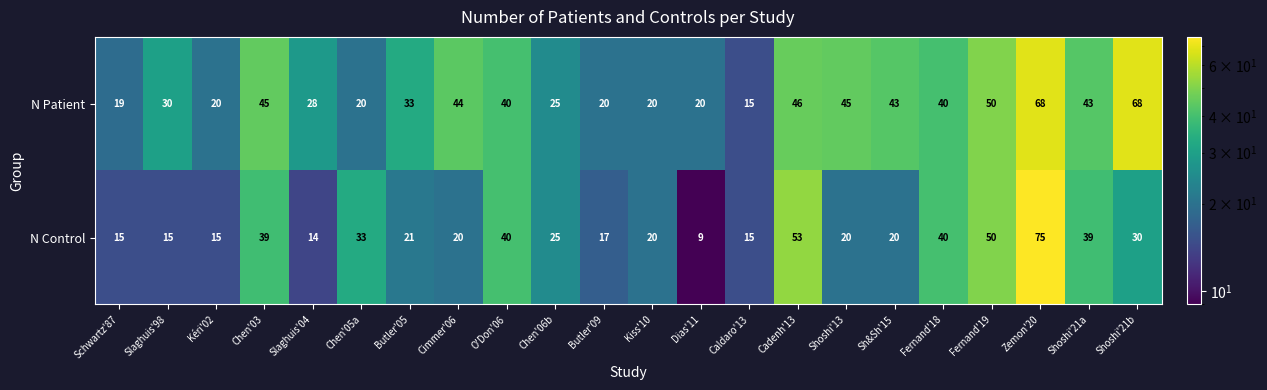

Is it true that N Patient equals 41 at Shoshi'21b?

False